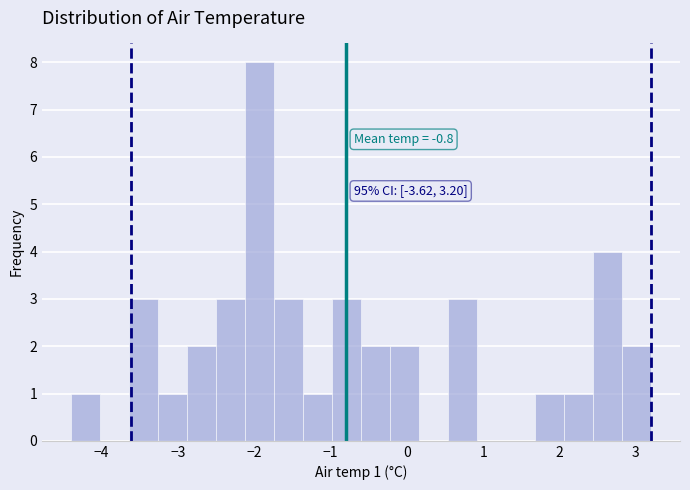

Read against the x-axis, roughly where is the centre of the tallest bar?

-1.9